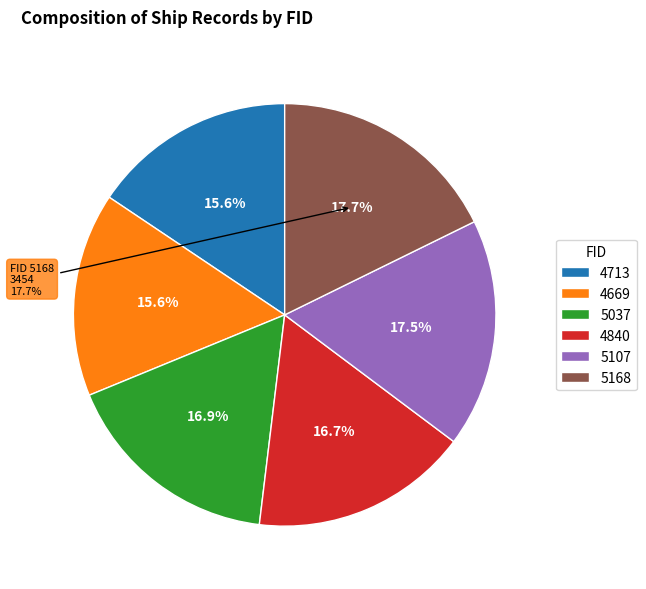

Which category has the biggest portion of the pie?

5168